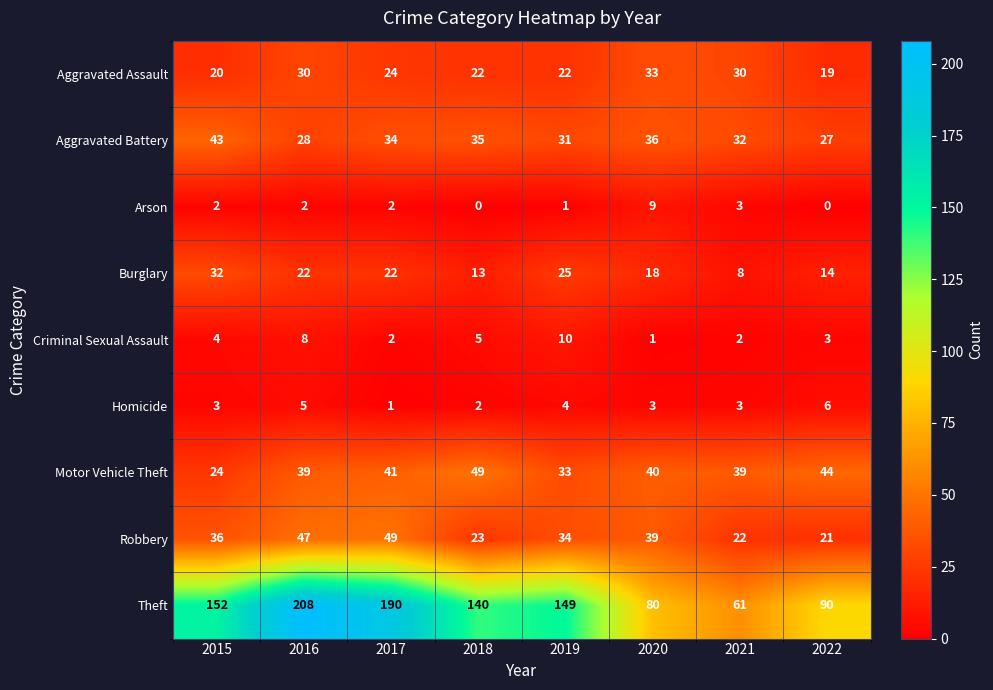

At how many categories does at least one series exceed 112?

5